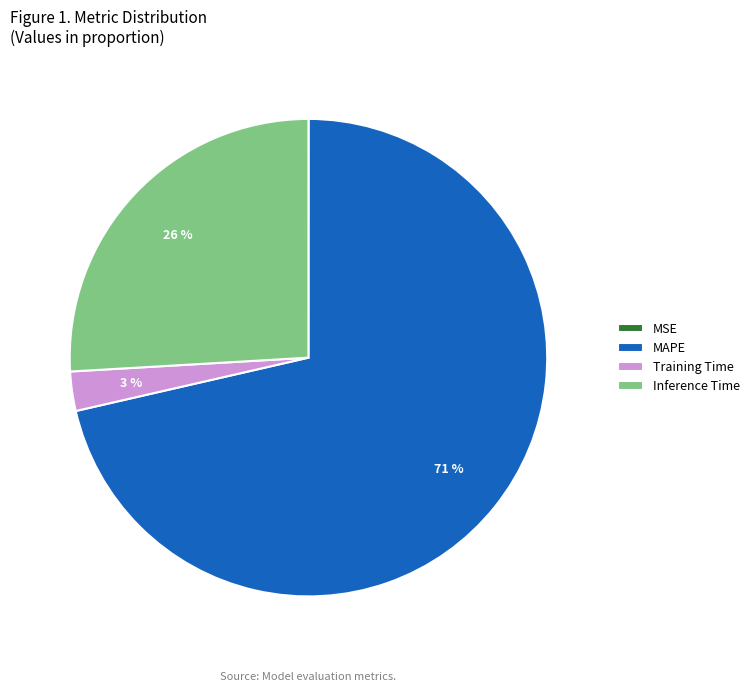

The MAPE slice represents 57% of the pie. True or false?

False